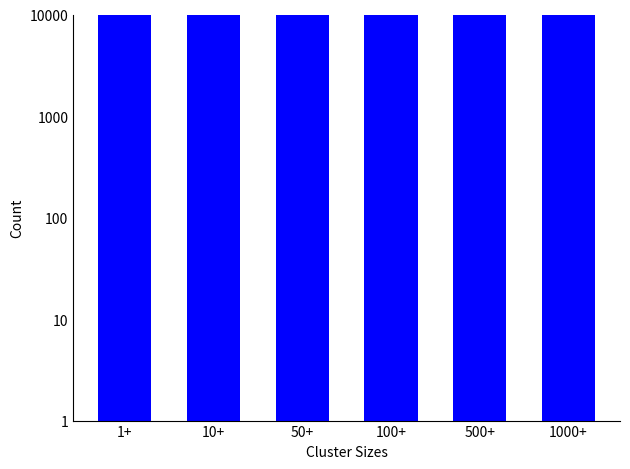

What position from the left is 500+?

5